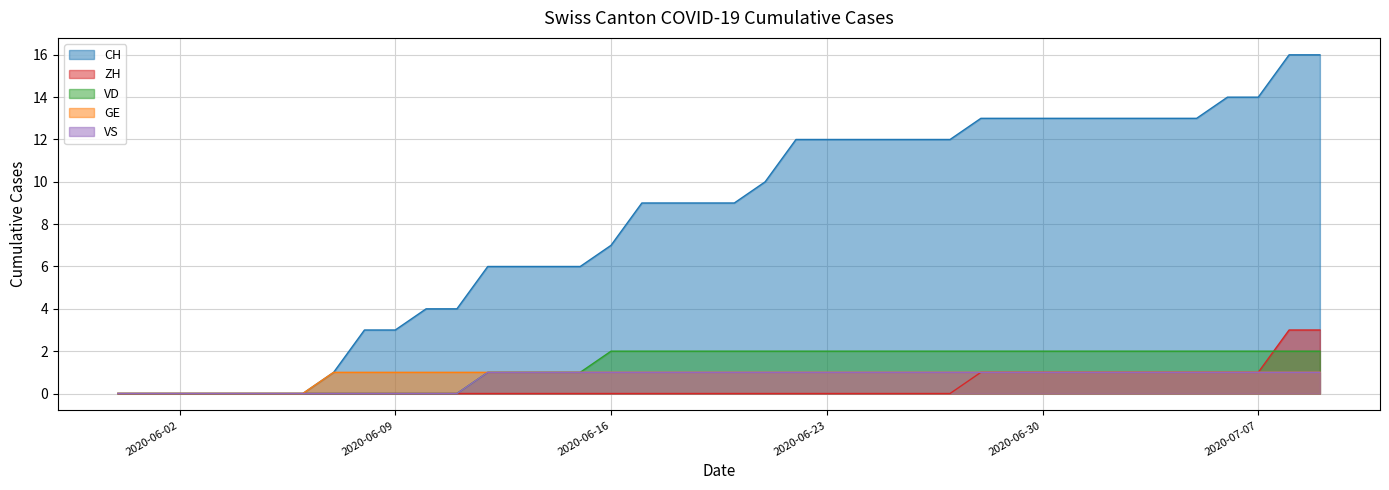

What is the value of the VD point at the 28th from the left?

2